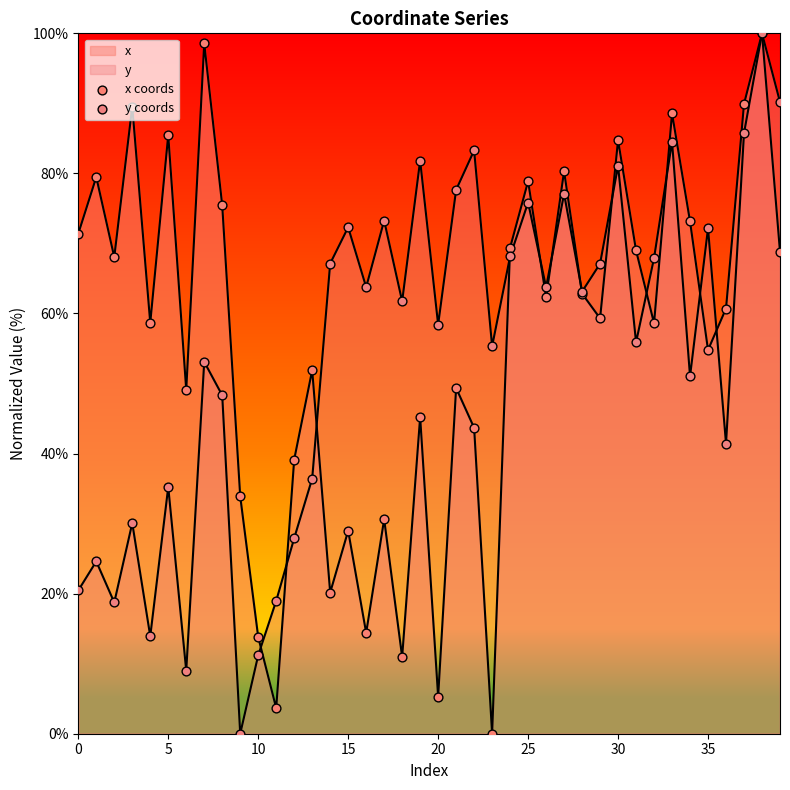

Which series has the largest total across all categories?

x coords